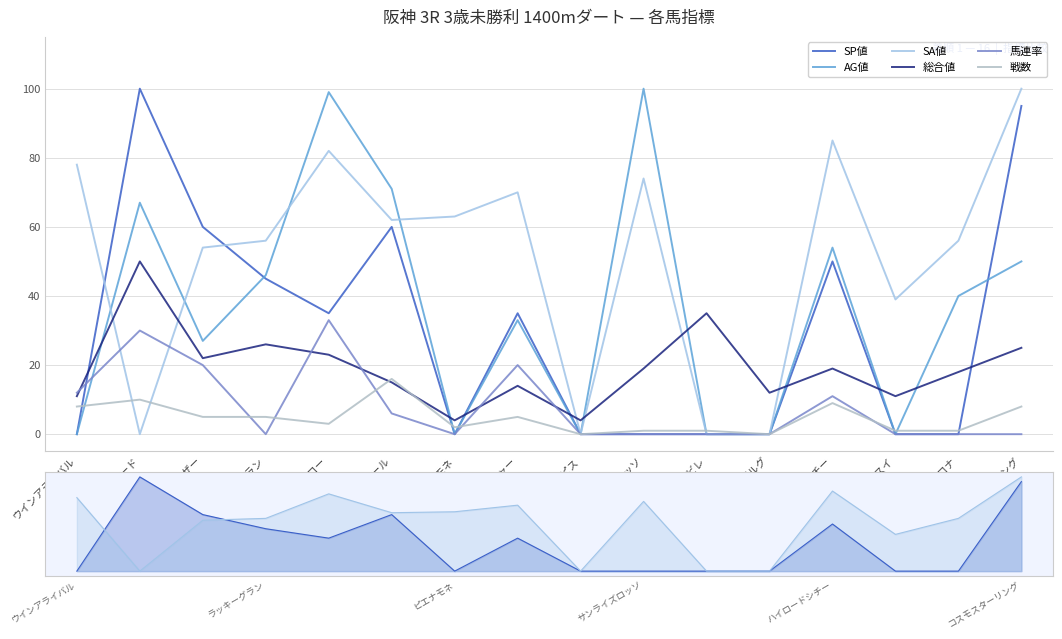

Which series has the largest range (max minus min)?

SP値